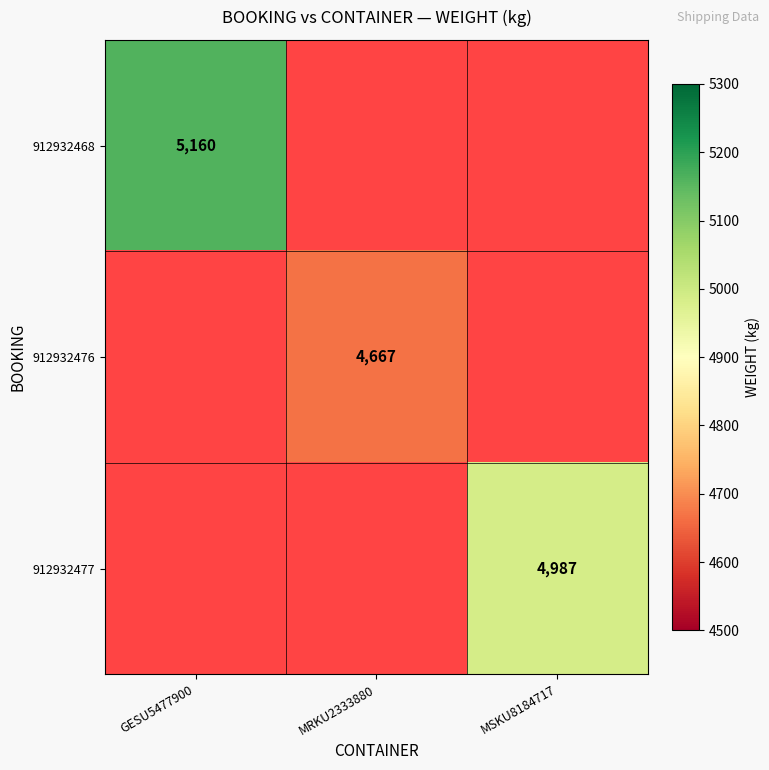

The 912932468 series shows 7536 at GESU5477900. True or false?

False